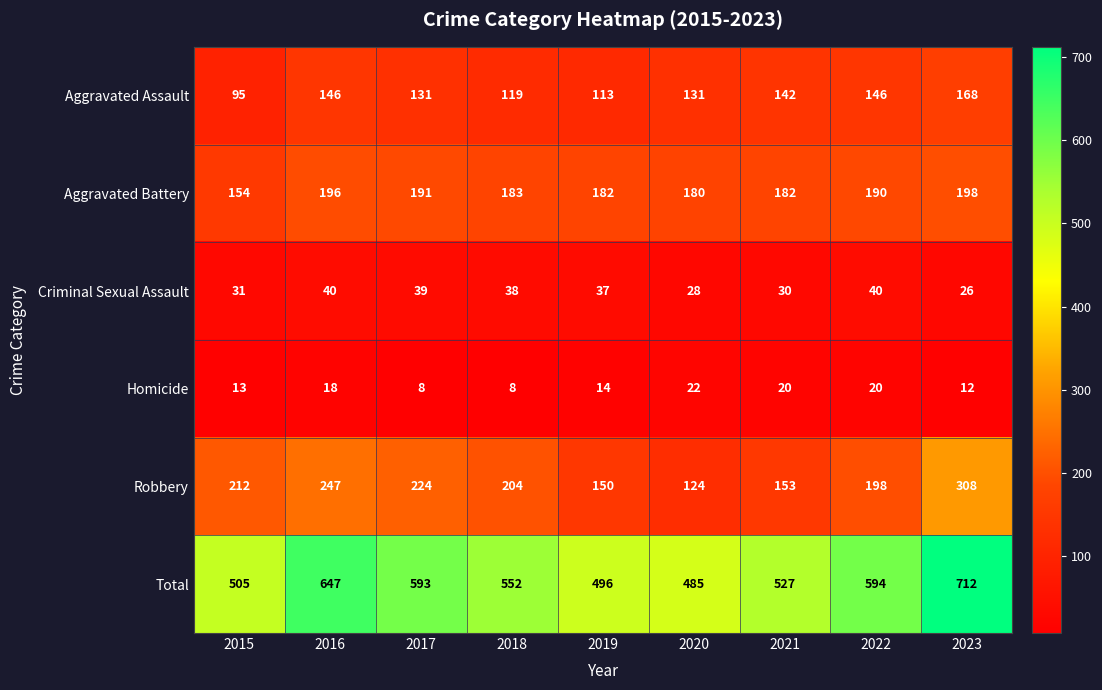

Which label corresponds to the largest value in the chart?

2023